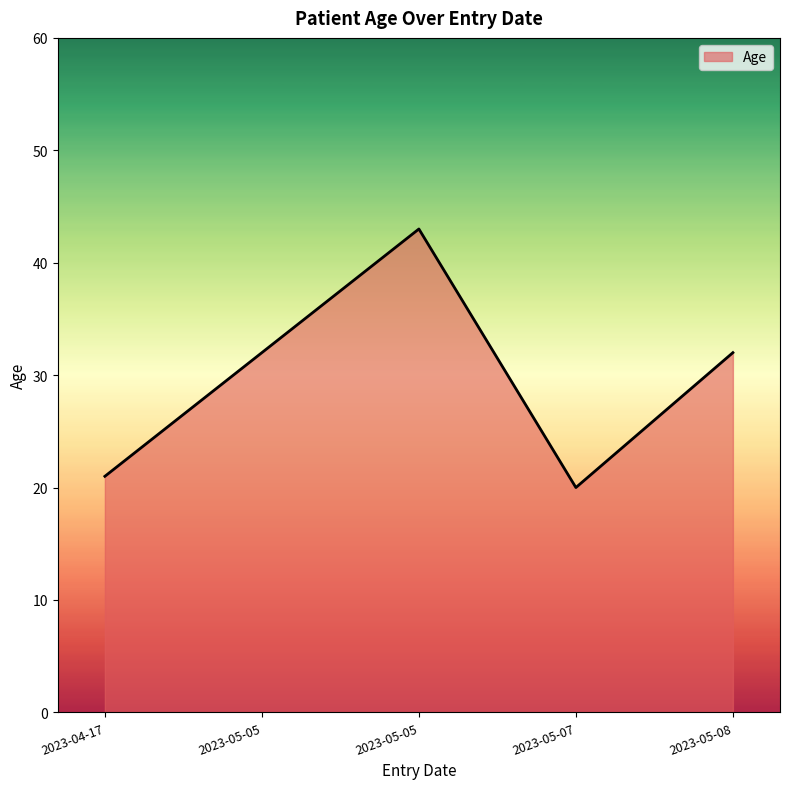

How many values are below 32?

2